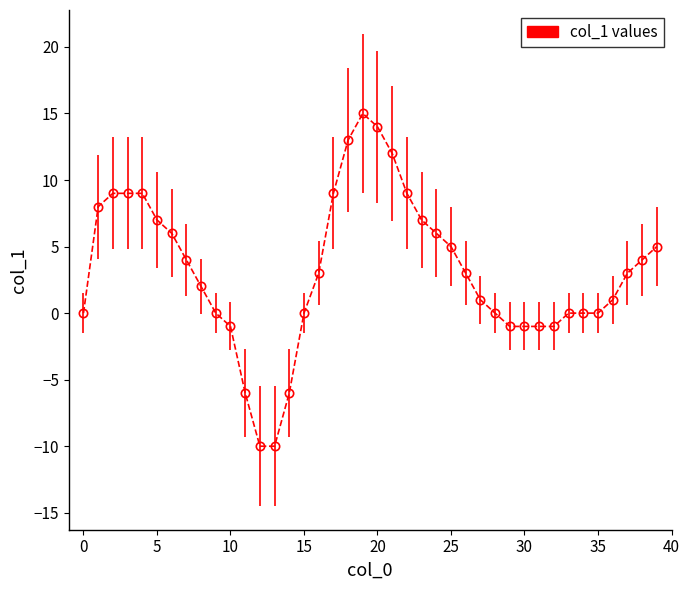

What is the difference between the maximum and second lowest values?

25